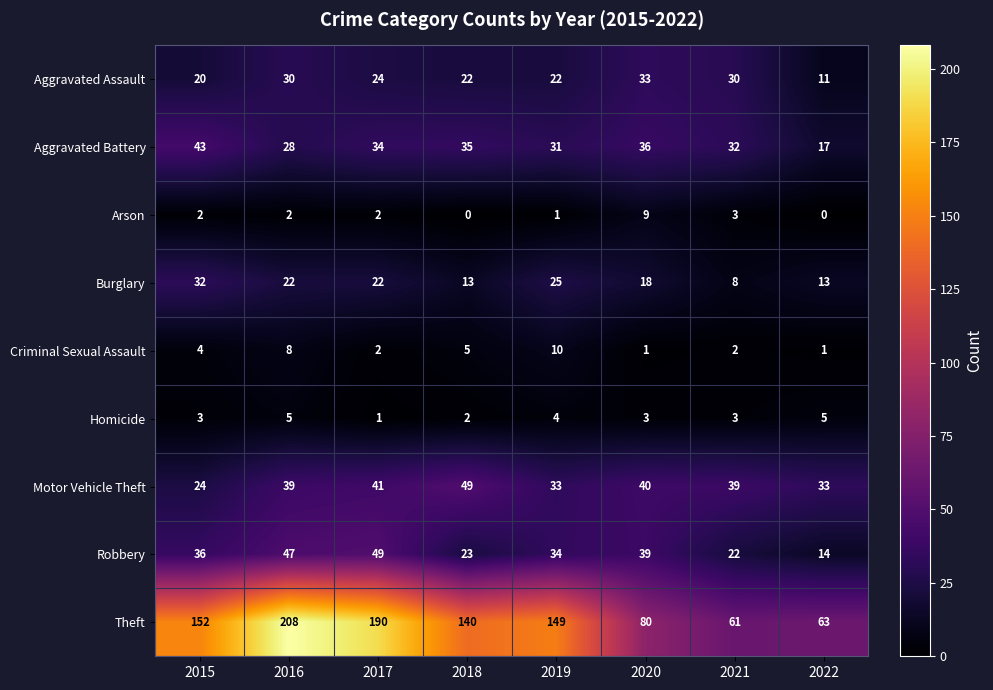

What is the difference between the maximum and second lowest values in the Aggravated Battery series?

15